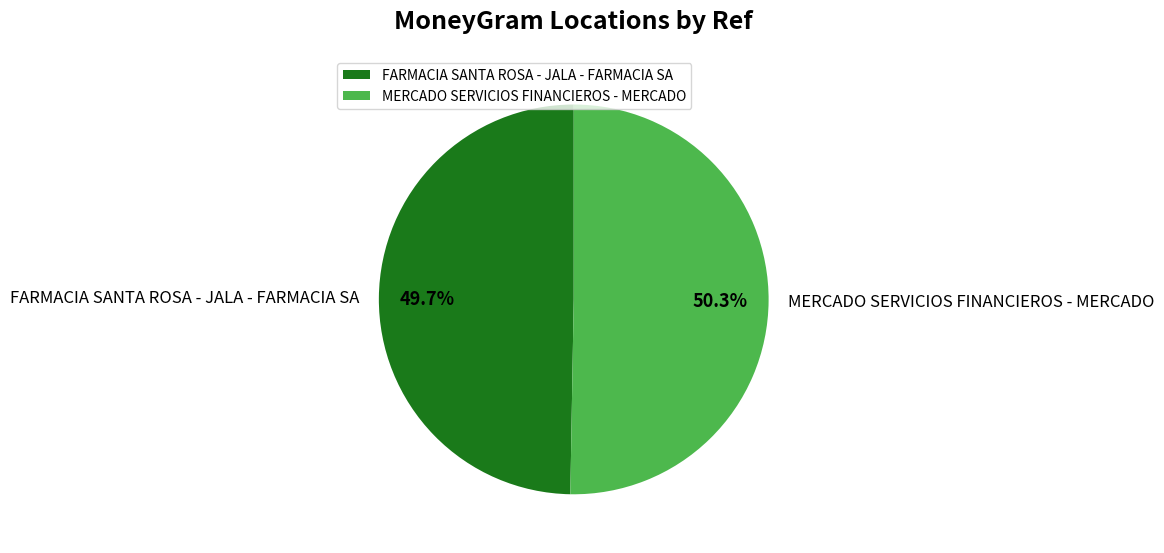

Between MERCADO SERVICIOS FINANCIEROS - MERCADO and FARMACIA SANTA ROSA - JALA - FARMACIA SA, which is larger?

MERCADO SERVICIOS FINANCIEROS - MERCADO